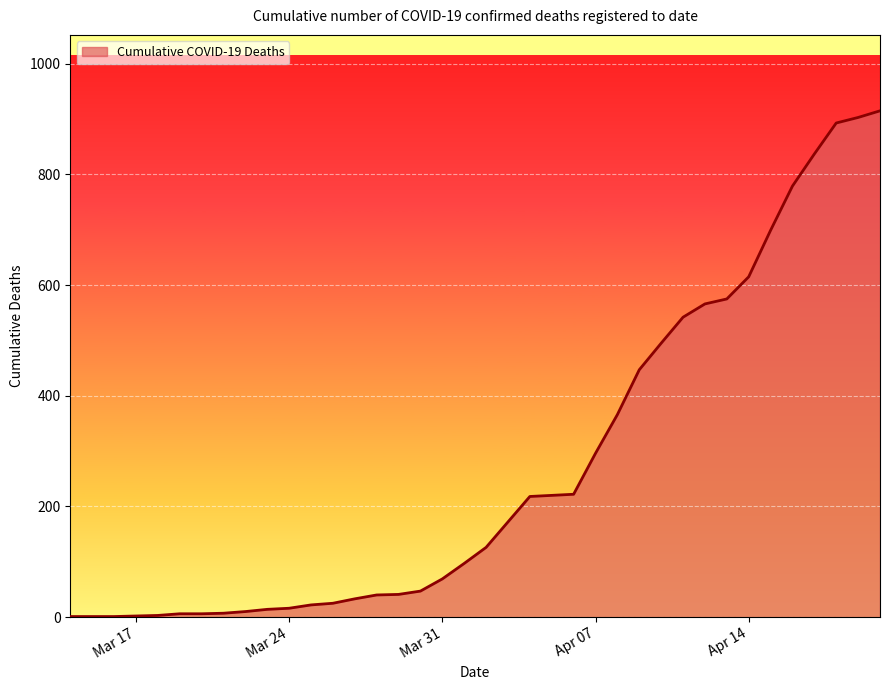

What is the greatest value displayed?

915